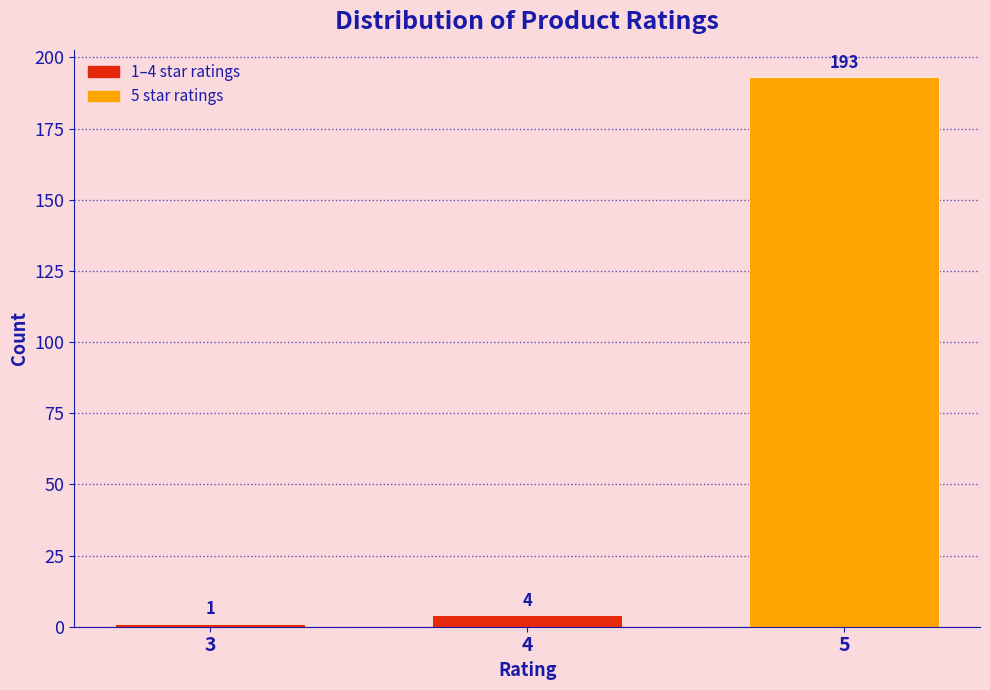

Reading right to left, list all the values displayed in this chart.

5=193	4=4	3=1